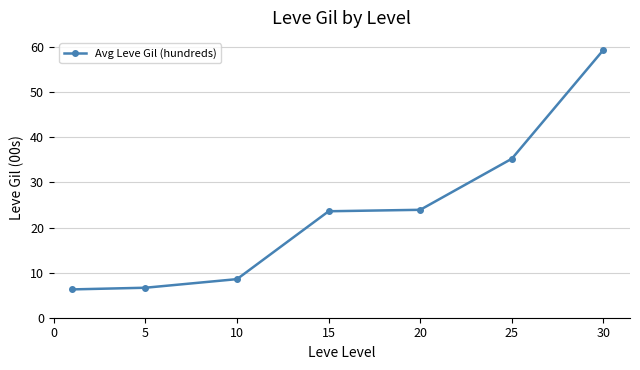

Reading left to right, what are all the values shown in this chart?

6.3	6.7	8.6	23.6	23.9	35.3	59.4